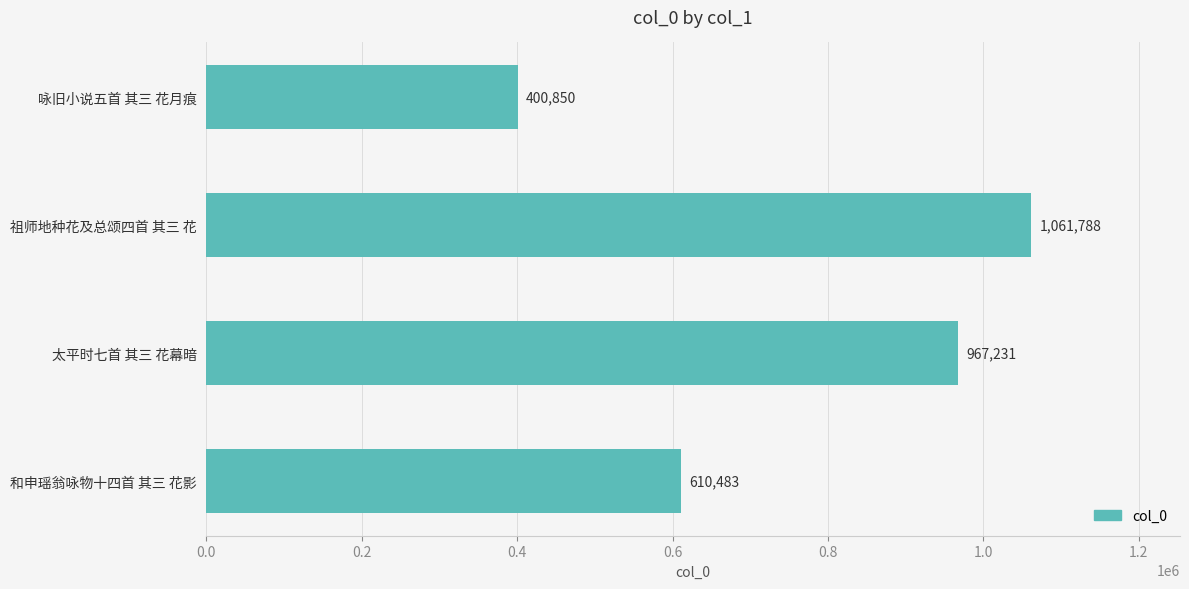

What is the value of the 2nd bar from the top?

1061788